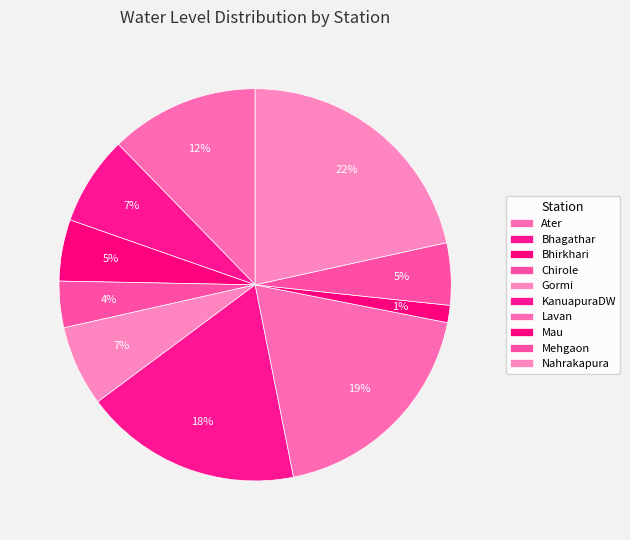

How many slices are in this pie chart?

10